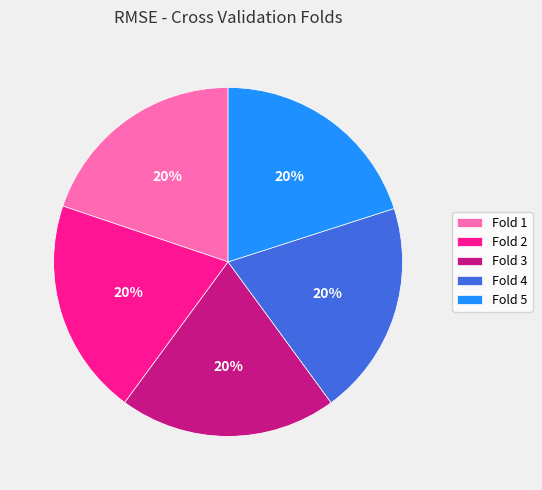

Is the sum of Fold 2 and Fold 5 greater than half?

No